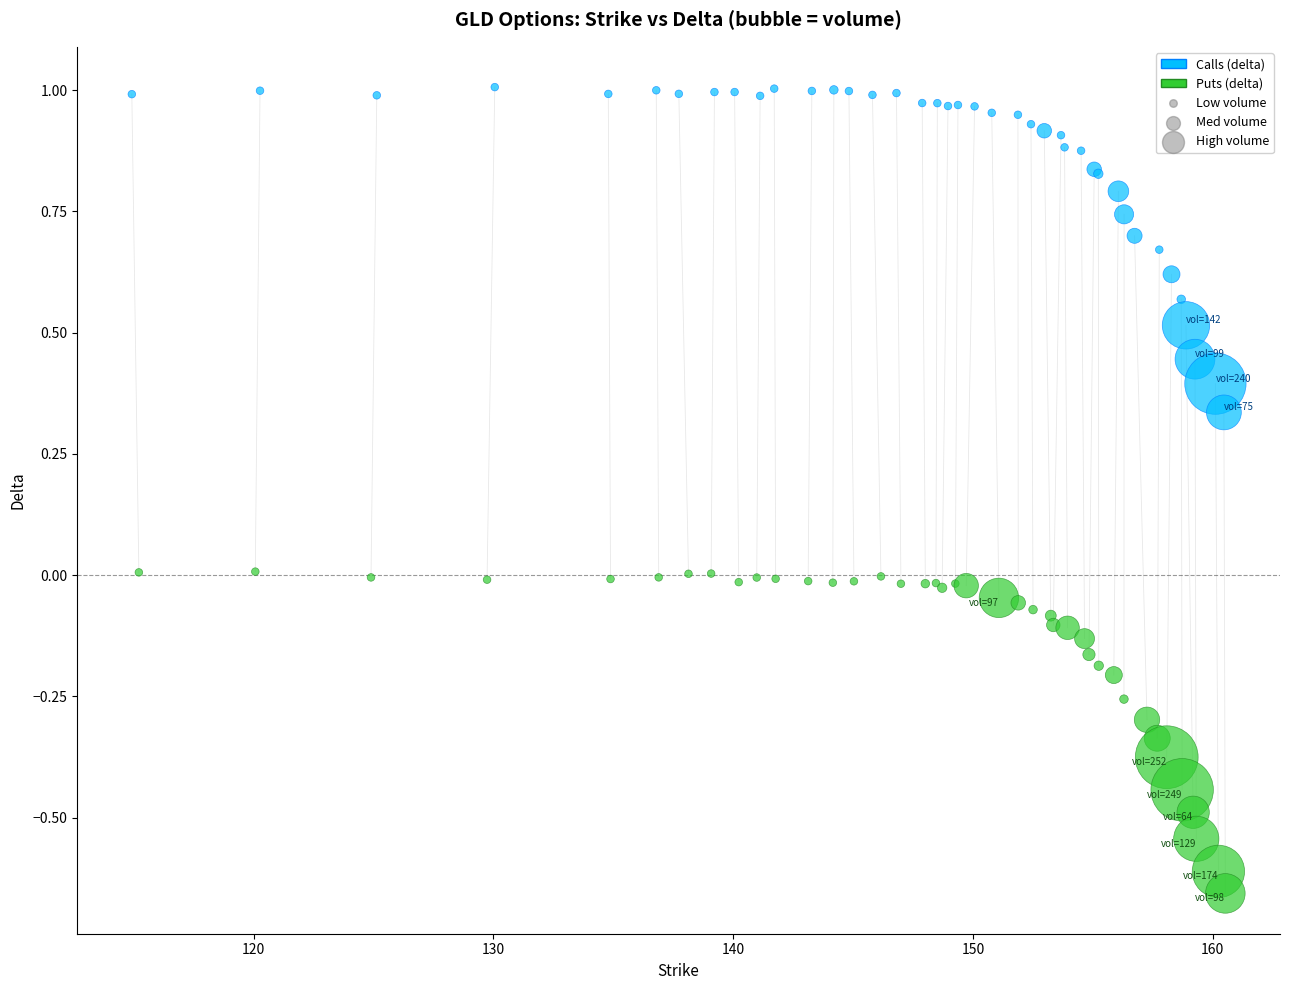

Which series reaches the minimum Y coordinate?

Puts (delta)